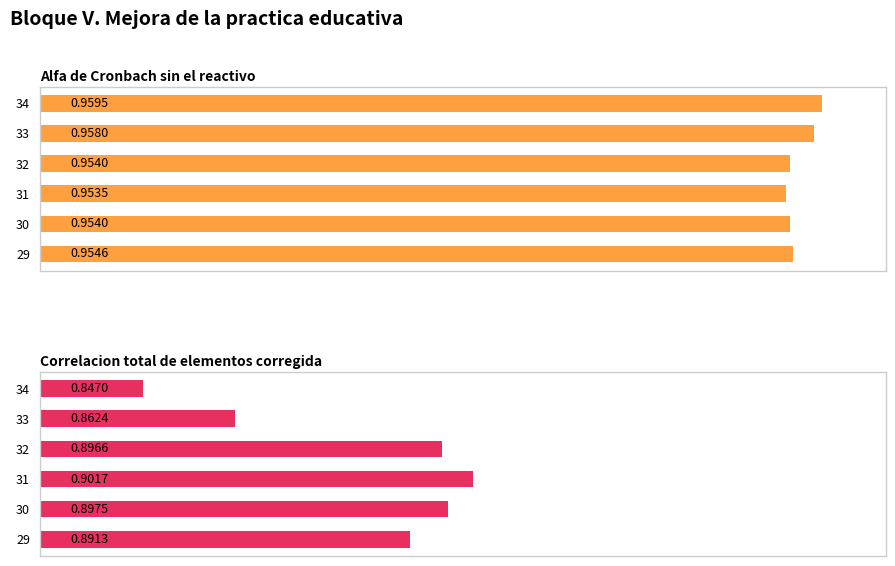

The value of Alfa de Cronbach sin el reactivo at 34 is 1.0. True or false?

True